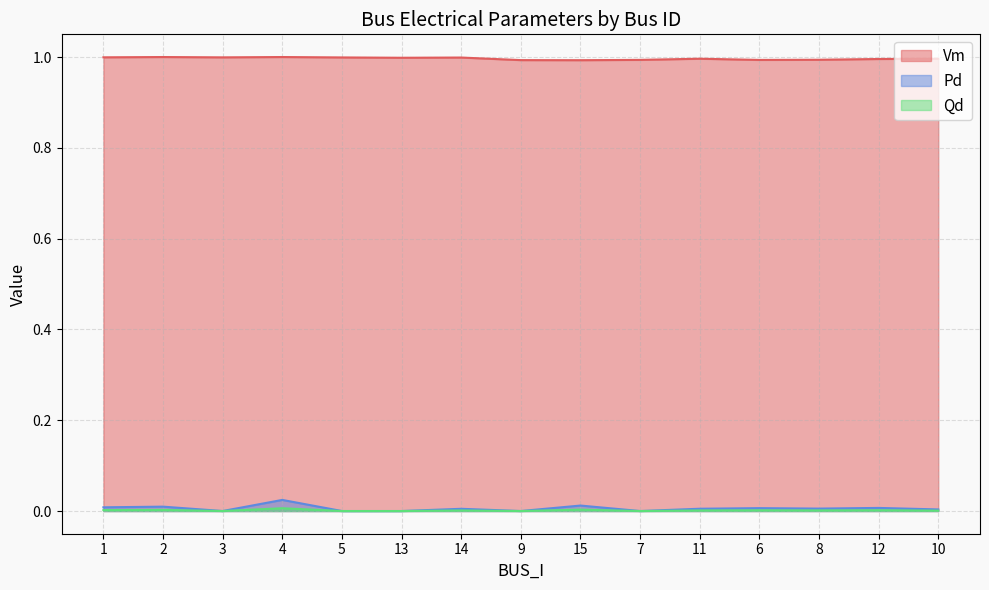

At how many categories does at least one series exceed 0?

15